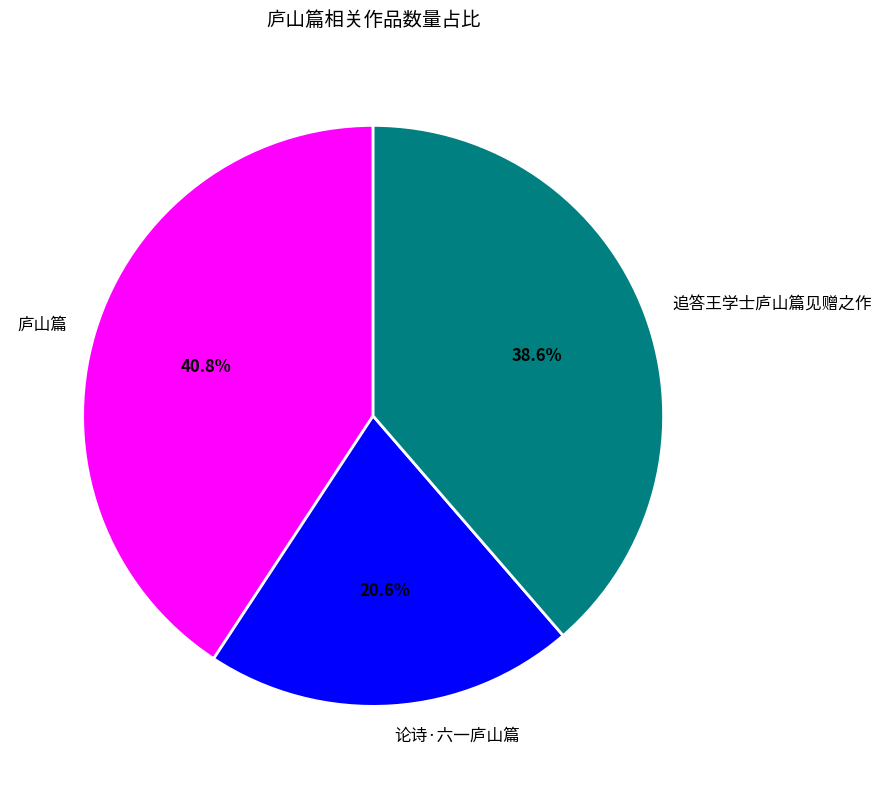

True or false: 追答王学士庐山篇见赠之作 accounts for 39% of the total.

True